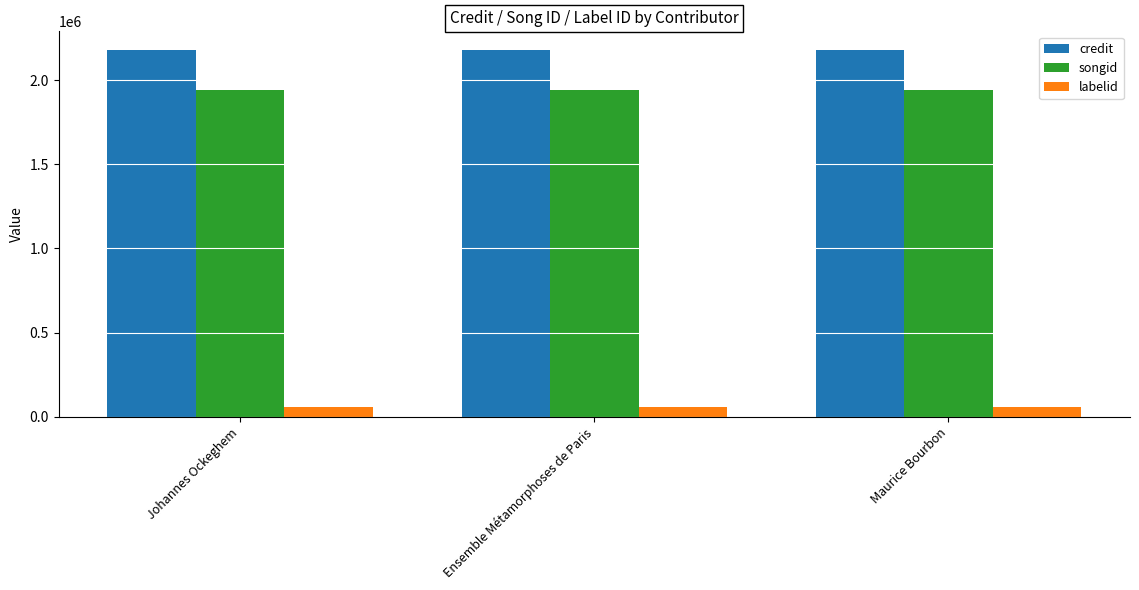

Reading left to right, list all the values displayed in this chart.

credit: Johannes Ockeghem=2180394	Ensemble Métamorphoses de Paris=2180394	Maurice Bourbon=2180394
songid: Johannes Ockeghem=1943255	Ensemble Métamorphoses de Paris=1943255	Maurice Bourbon=1943255
labelid: Johannes Ockeghem=59198	Ensemble Métamorphoses de Paris=59198	Maurice Bourbon=59198